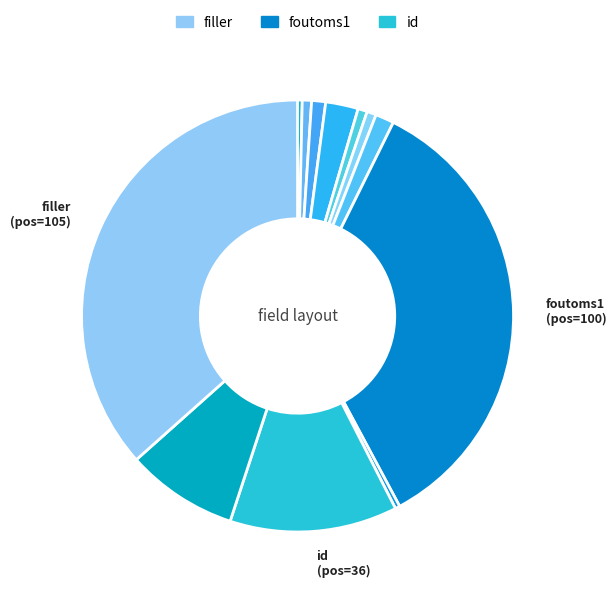

Rank the categories by value from lowest to highest.

eventType, fouttype1, eventTimestamp, hasMutType, resultStatus, eventStatus, foutkode1, hasContract, received, id, foutoms1, filler